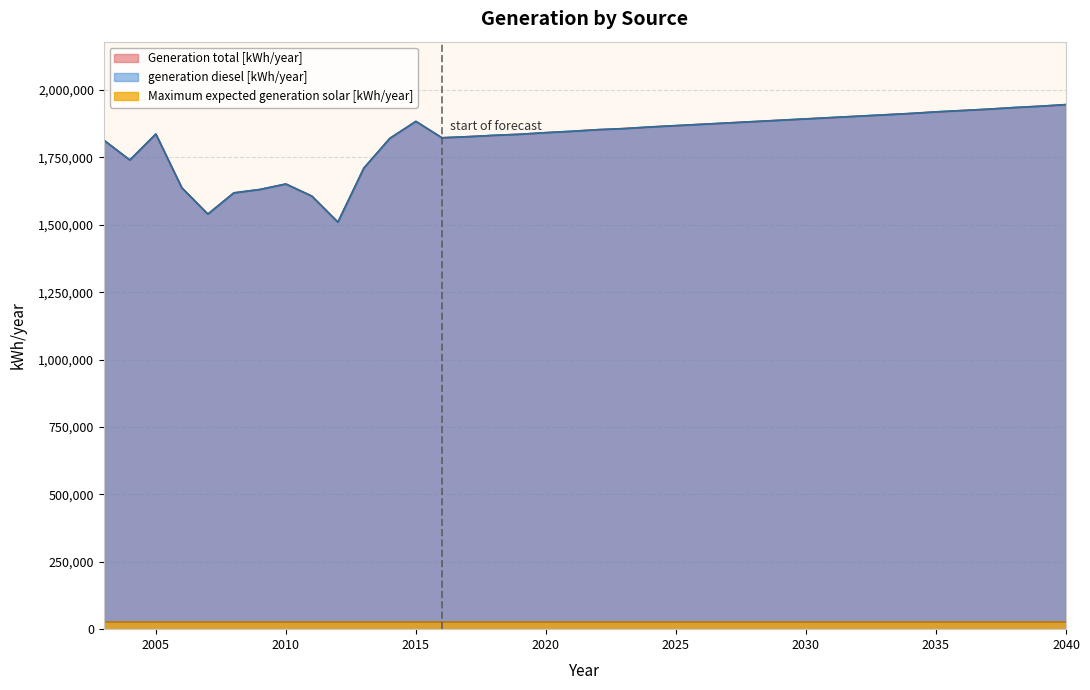

Does the chart display data point markers on the line(s)?

No